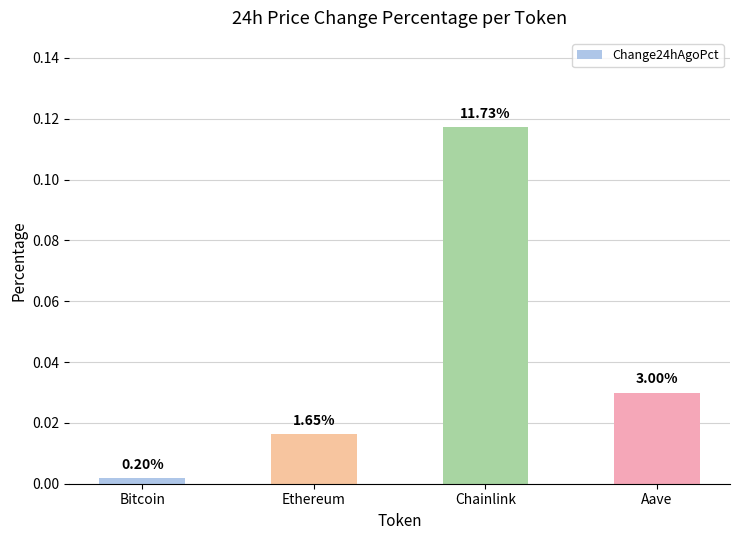

Which category has the lowest value across all series?

Bitcoin